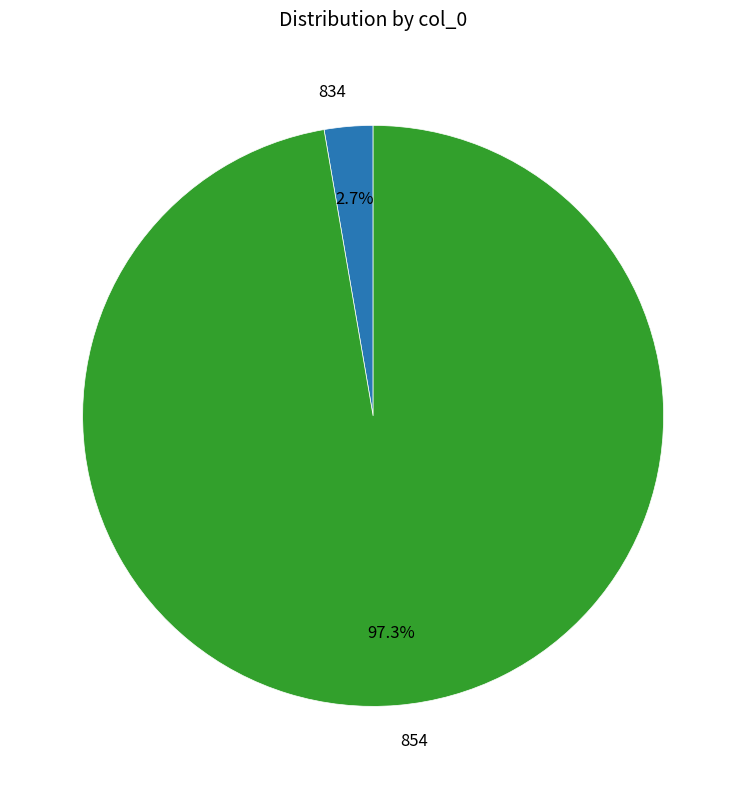

Is it true that 834 is 3% of the pie?

True